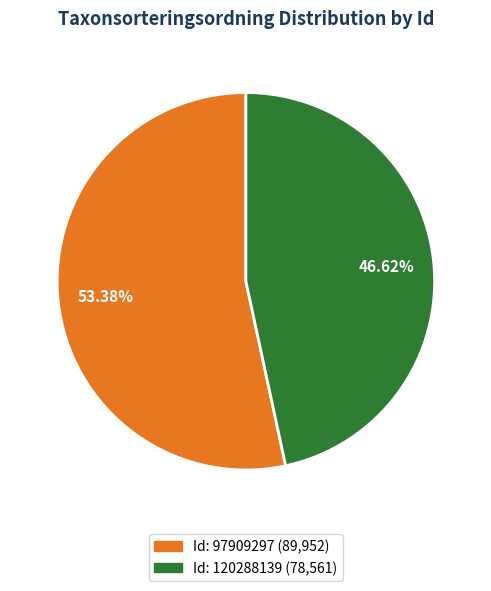

Does any single category account for the majority?

Yes